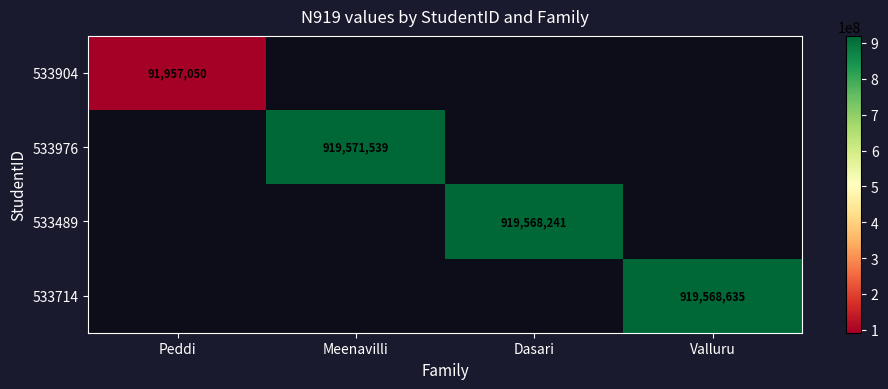

Which category has the lowest value in the 533976 series?

Peddi